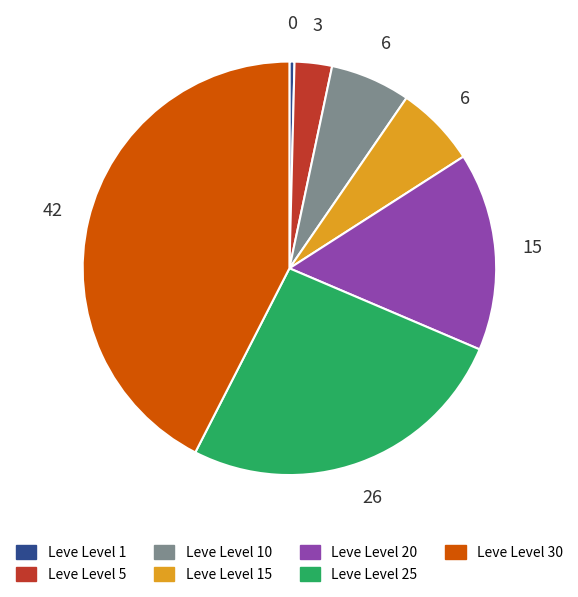

Do Leve Level 15 and Leve Level 30 together represent more than half of the pie?

No